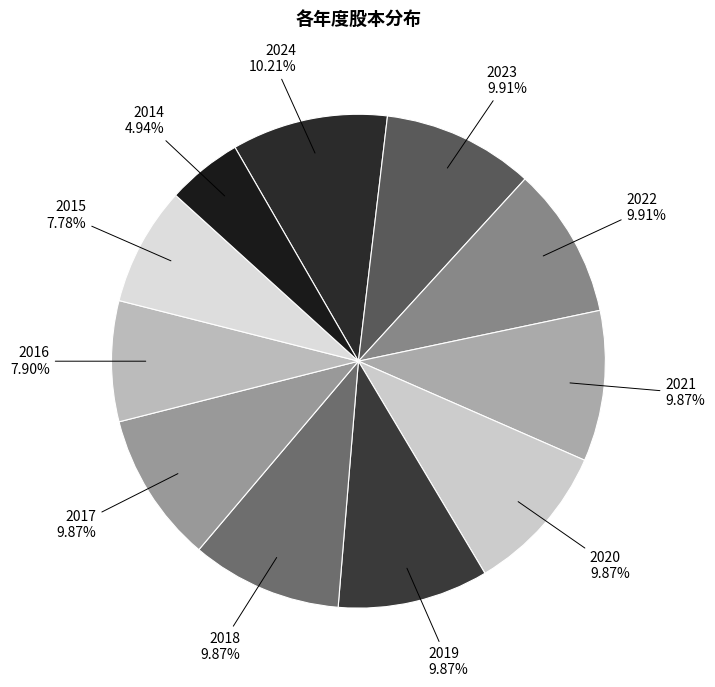

Which category has the smallest portion of the pie?

2014